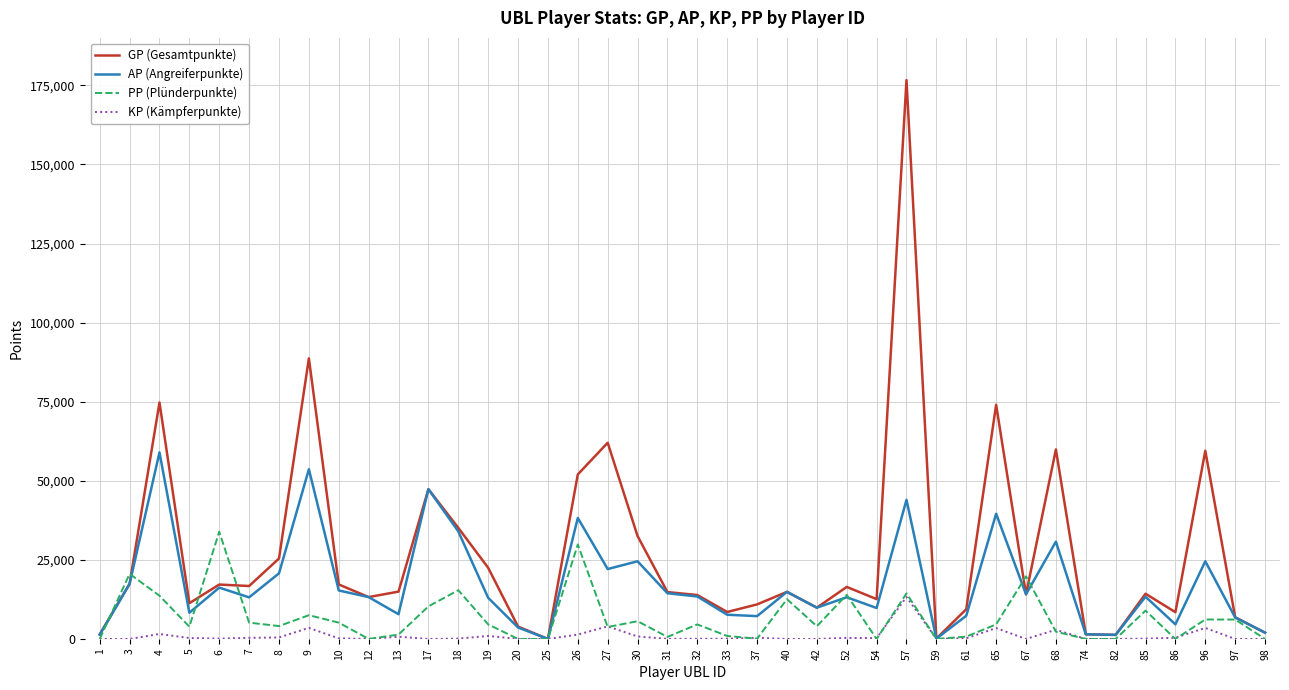

Which series has the largest range (max minus min)?

GP (Gesamtpunkte)